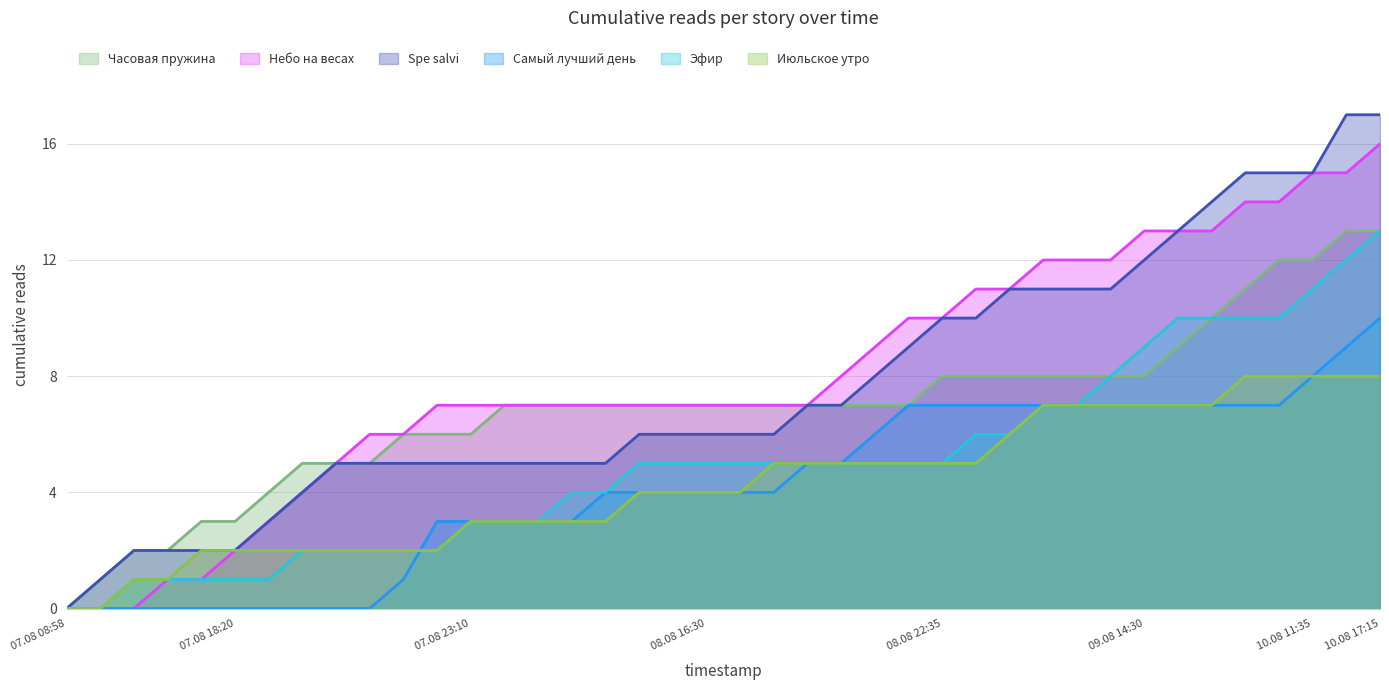

Count the Июльское утро values in the range 2 to 7.

31